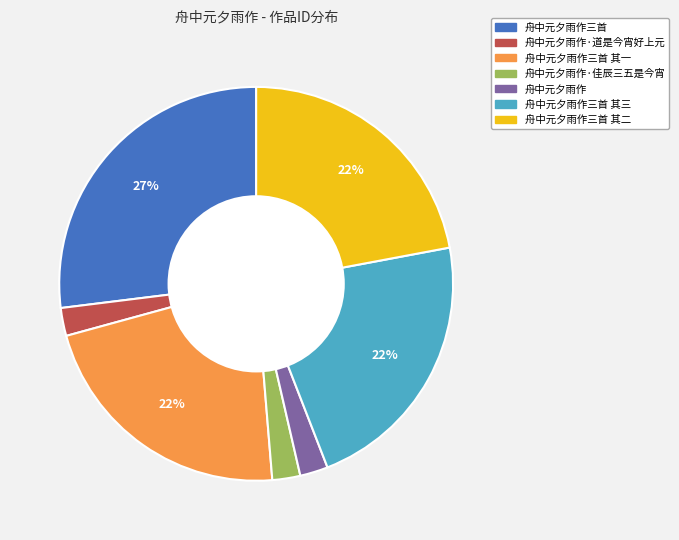

To the nearest percent, what is the average slice percentage?

14%